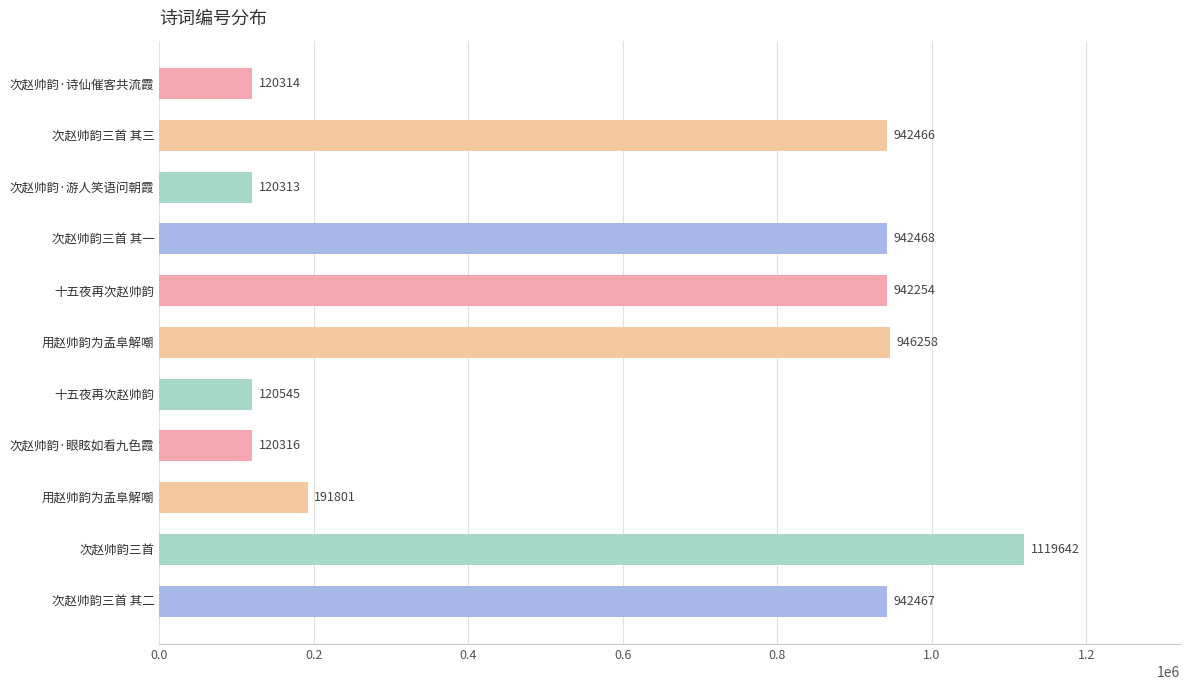

What is the difference between the maximum and minimum values?

999329